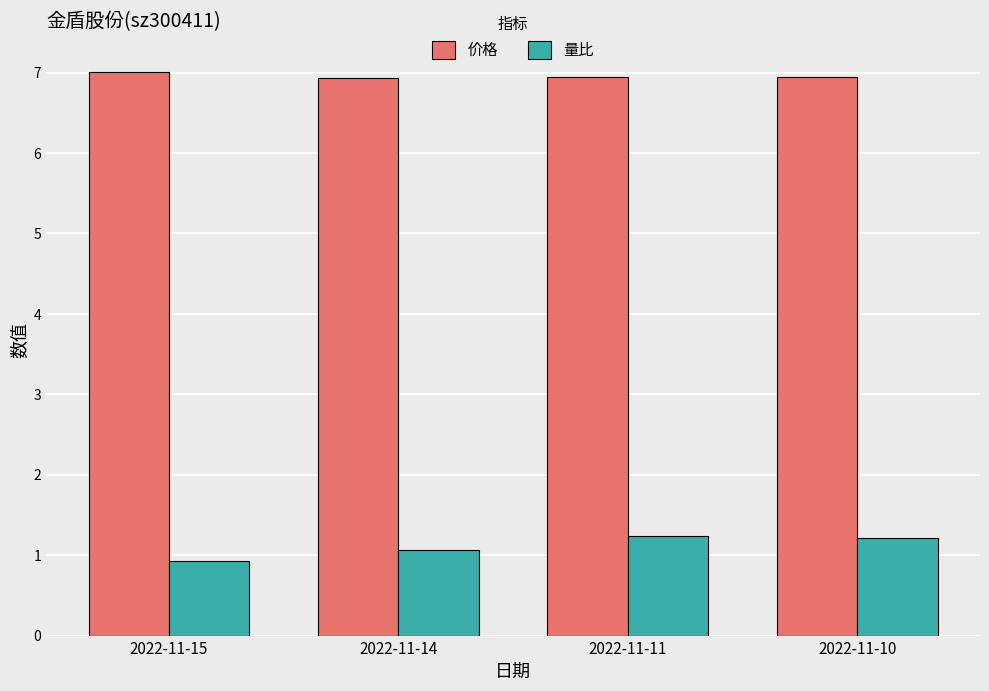

At which label does 量比 first exceed 1?

2022-11-14